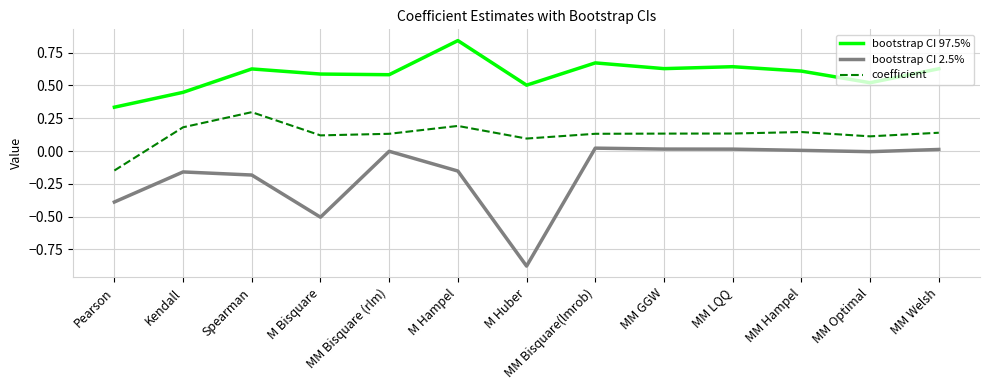

True or false: coefficient has a value of 0.1 at MM GGW.

True